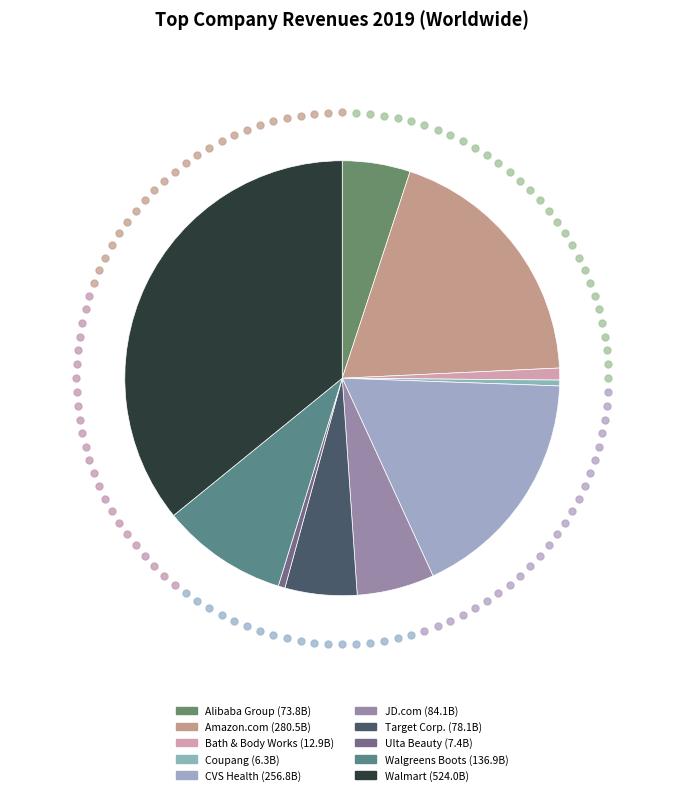

How many slices are in this pie chart?

10